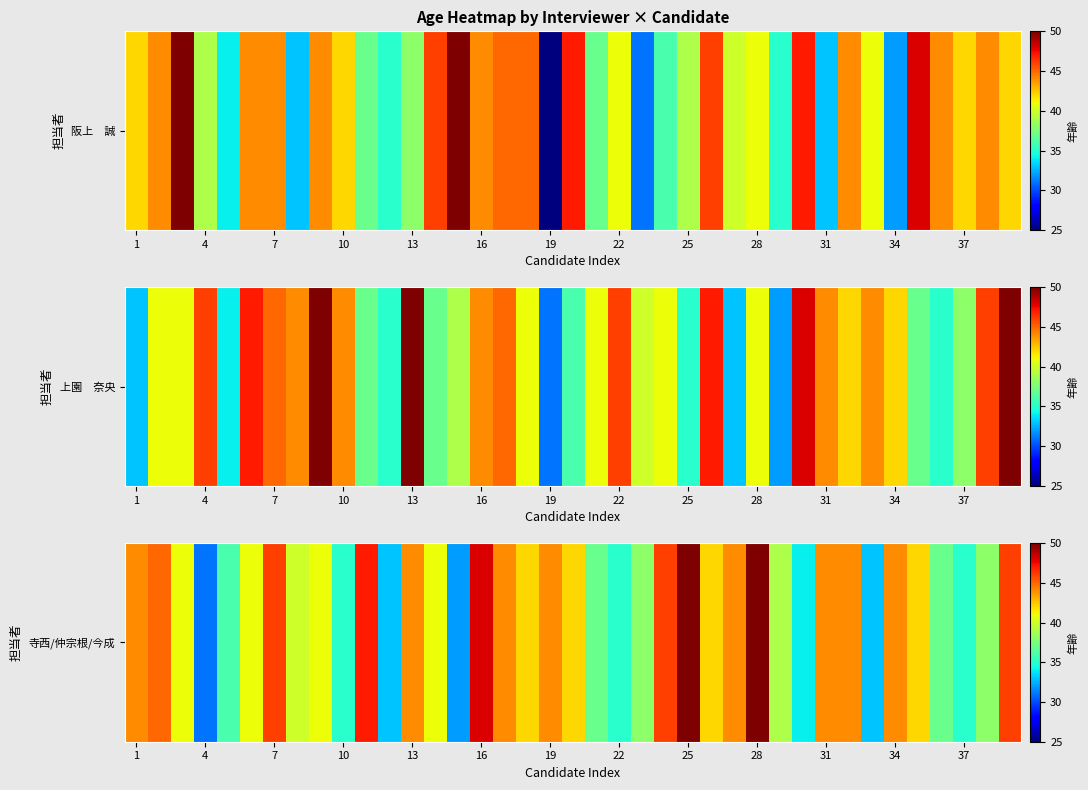

Is it true that the value at 37 is 18?

False